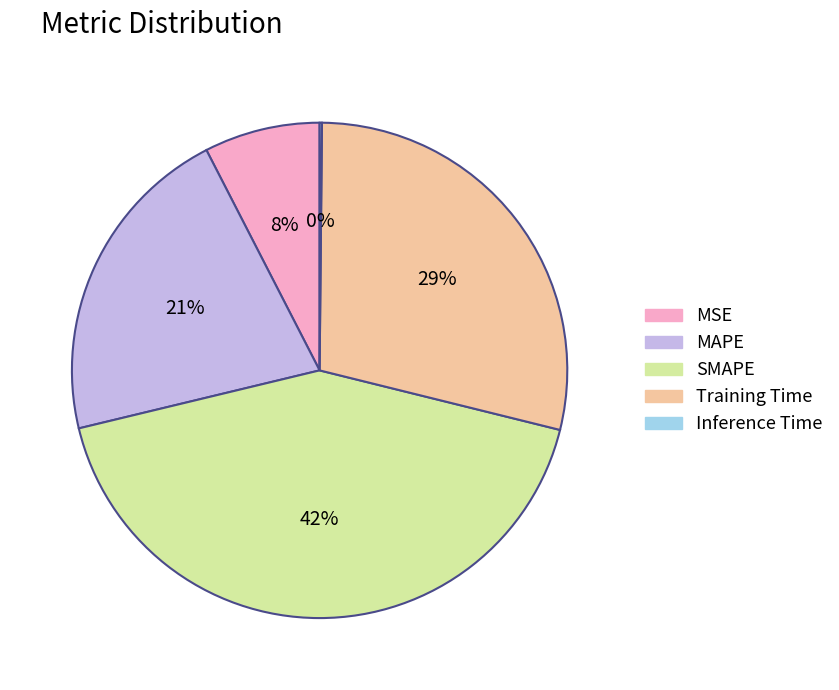

True or false: SMAPE accounts for 42% of the total.

True